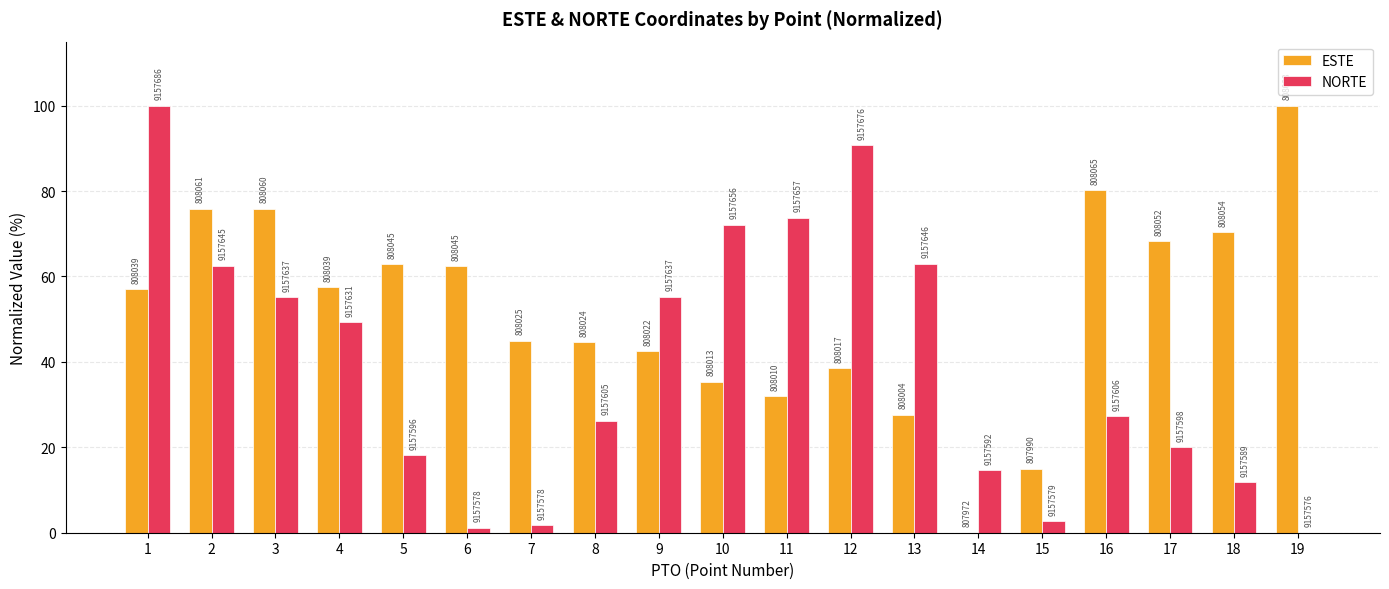

What are all the series names shown in the legend?

ESTE, NORTE